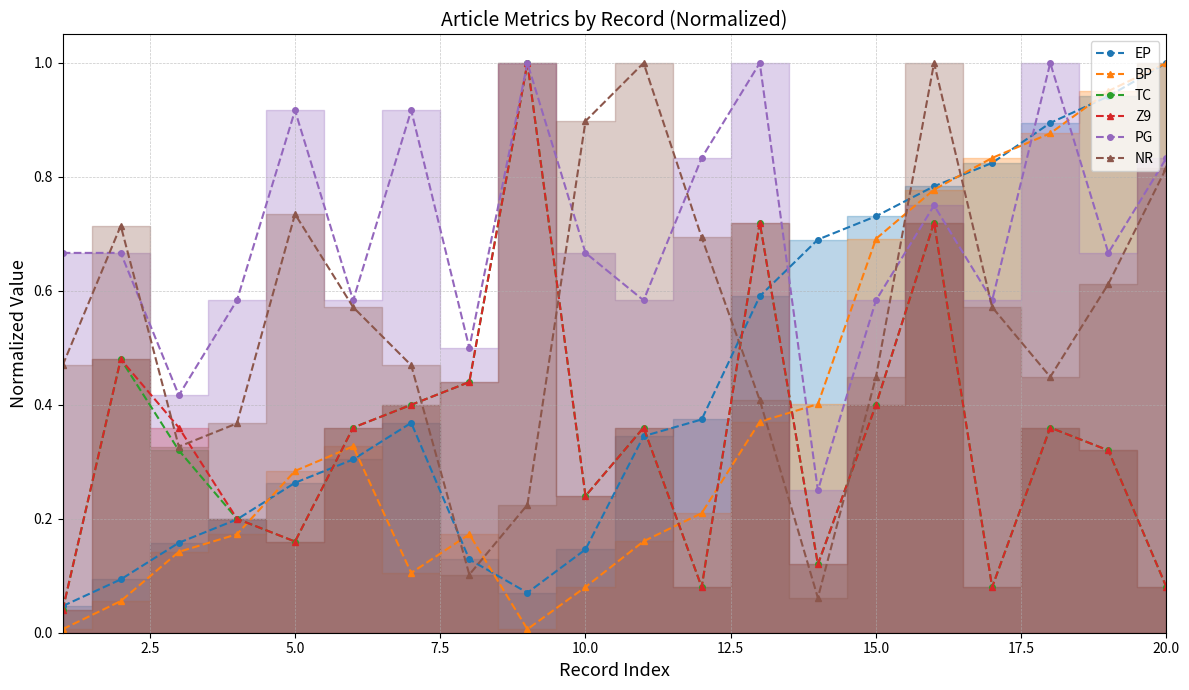

How many distinct data groups are displayed?

6